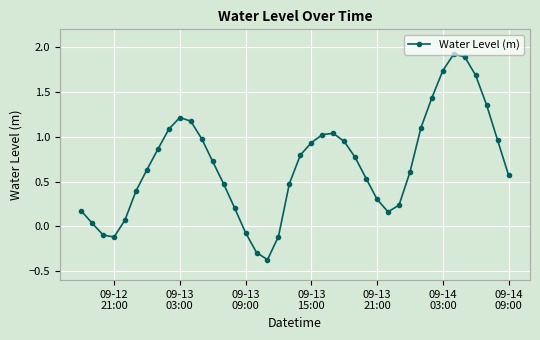

How many points are higher than both their immediate neighbors (excluding endpoints)?

3